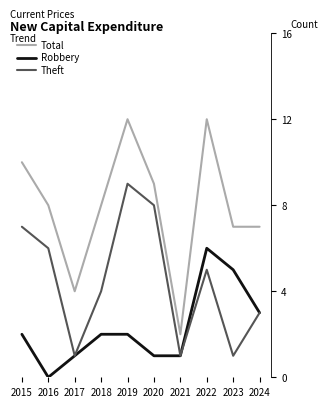

What is the difference between the maximum and minimum values in the Robbery series?

6